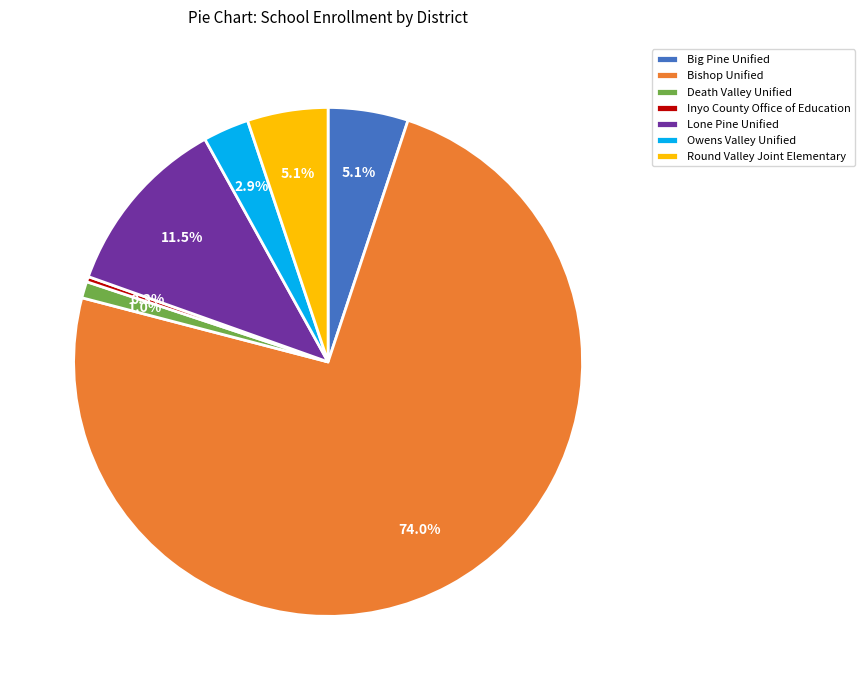

How many segments does this pie chart have?

7